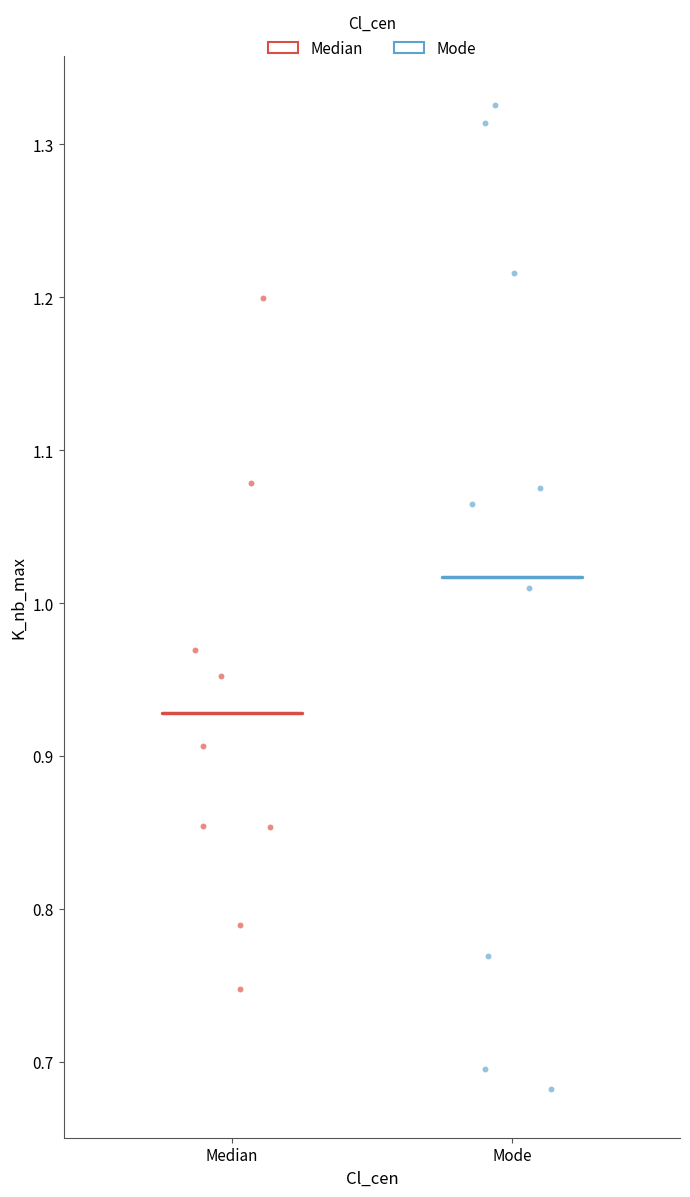

Which series reaches the maximum Y coordinate?

Mode